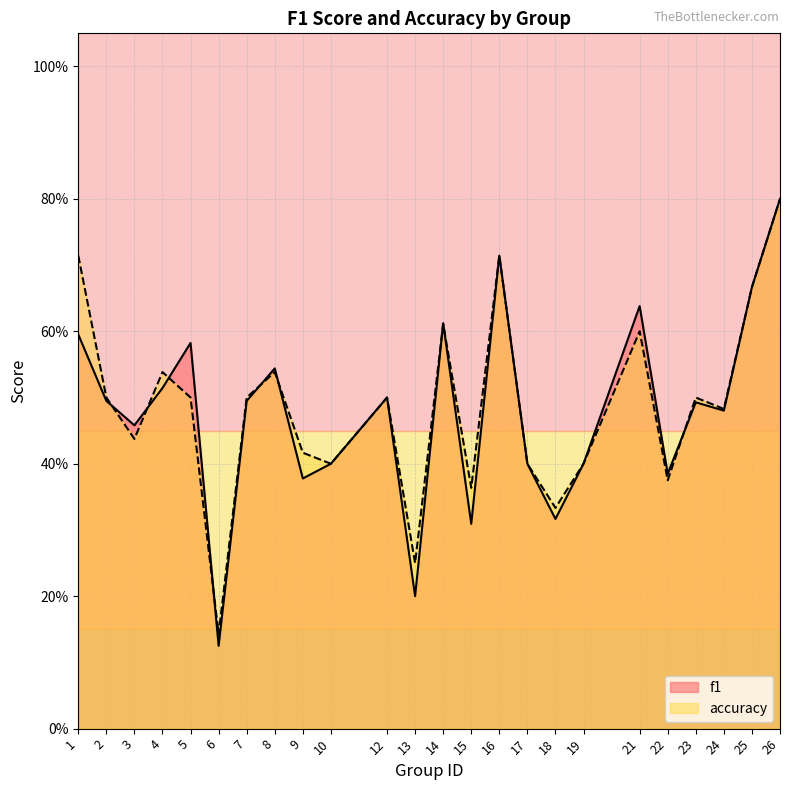

True or false: accuracy and f1 intersect in this chart.

True